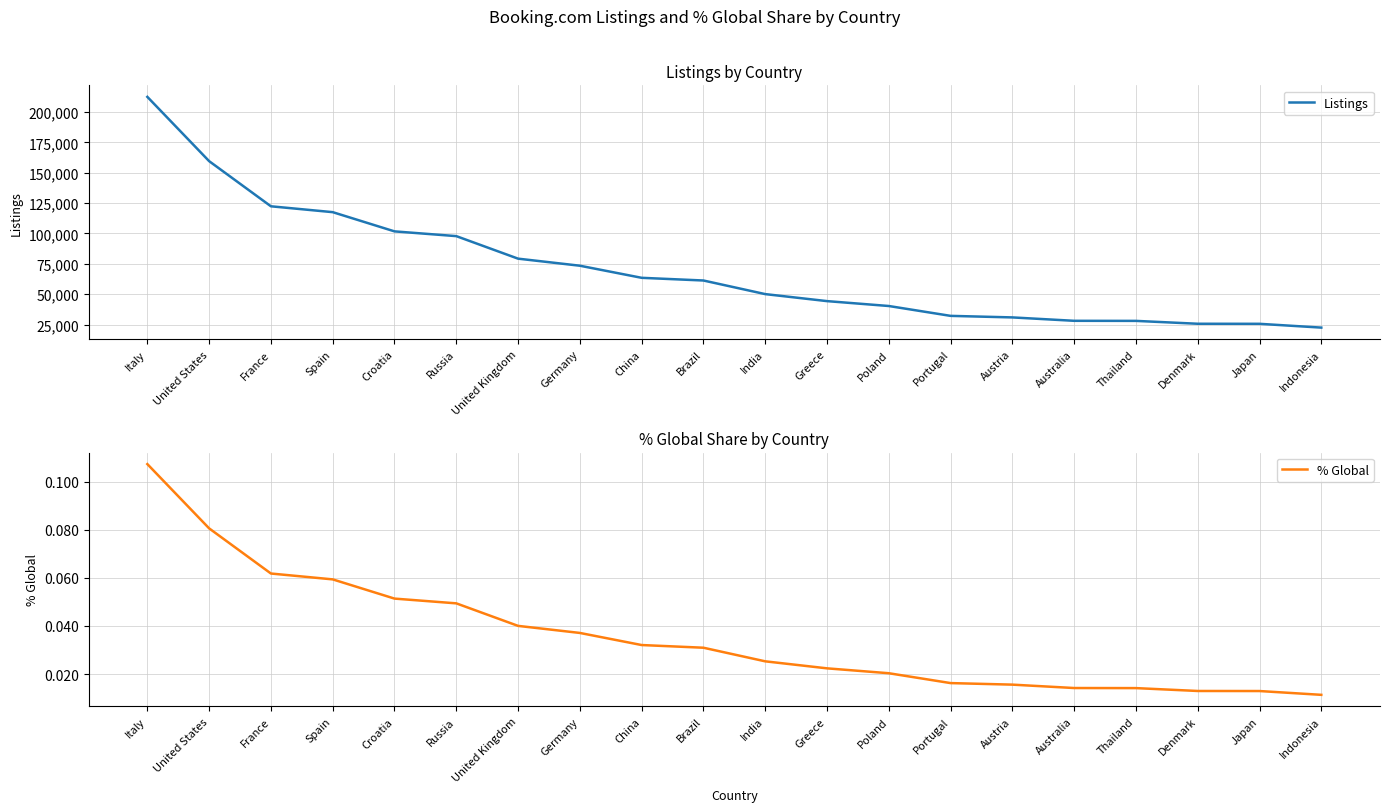

Reading left to right, list all the values displayed in this chart.

Listings: 212428.0	159505.0	122335.0	117507.0	101686.0	97775.0	79224.0	73410.0	63450.0	61238.0	50037.0	44263.0	40238.0	32120.0	30848.0	28054.0	27988.0	25625.0	25577.0	22452.0
% Global: 0.1	0.1	0.1	0.1	0.1	0.0	0.0	0.0	0.0	0.0	0.0	0.0	0.0	0.0	0.0	0.0	0.0	0.0	0.0	0.0